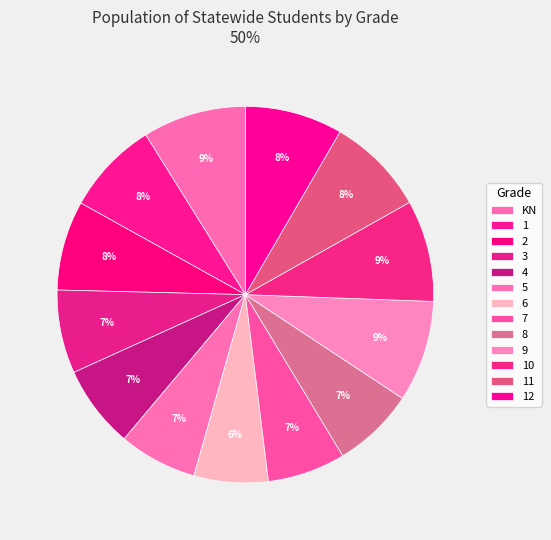

Count the number of slices in the pie.

13